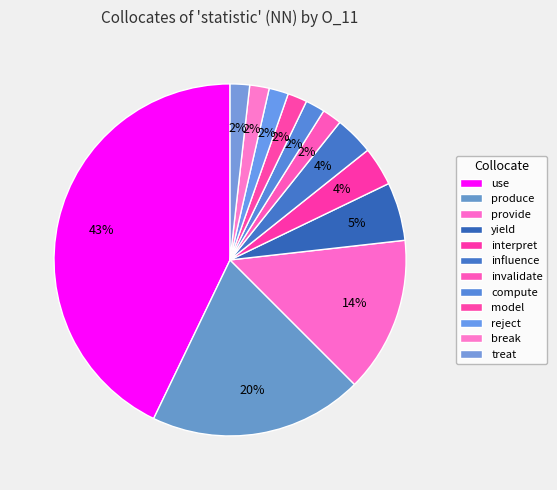

What is the smallest slice in the pie chart?

invalidate